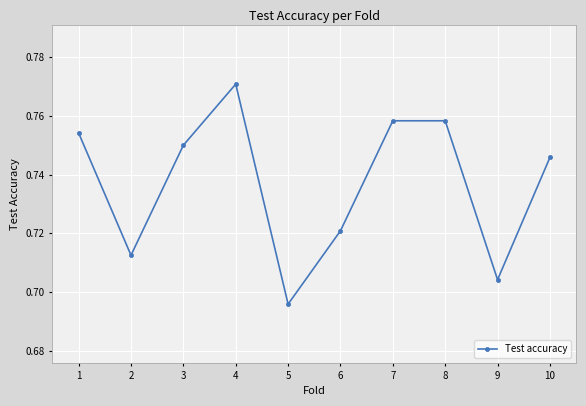

What is the sum of the values at 5 and 10?

1.4